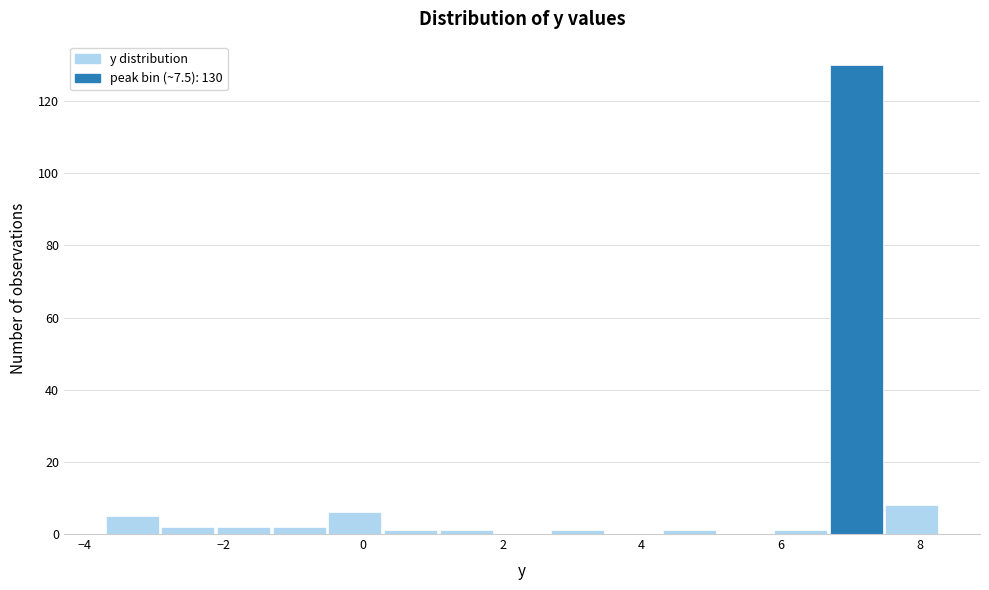

Which range on the x-axis has the tallest bar?

6.7 to 7.5